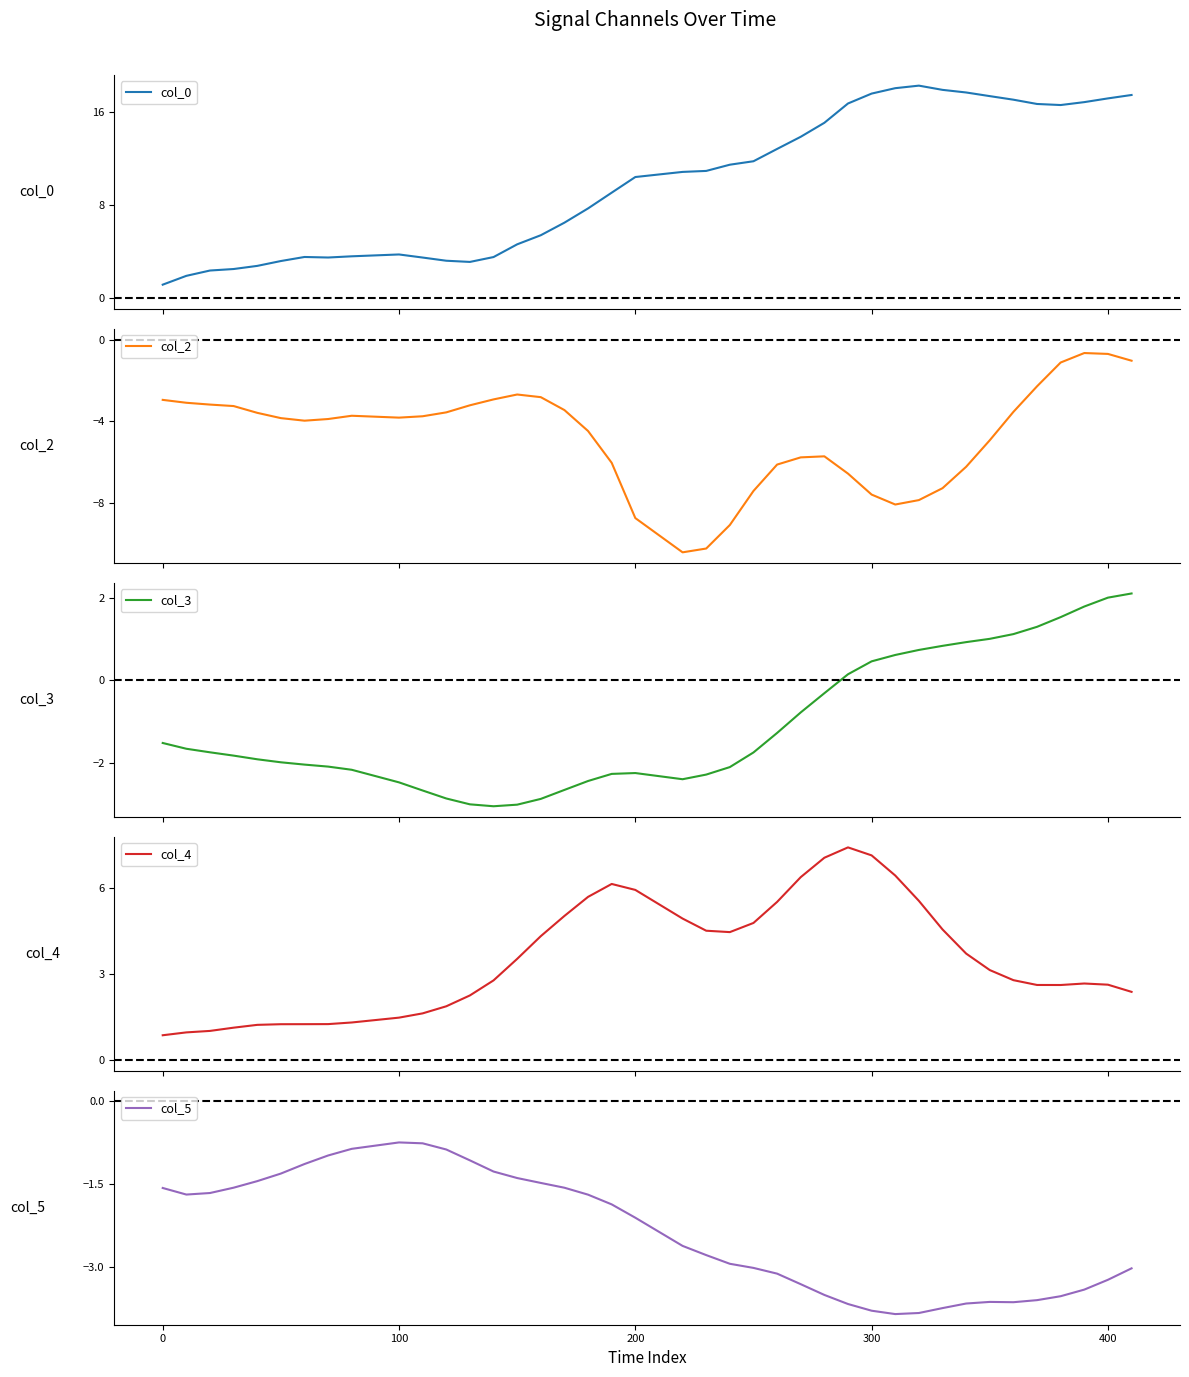

What is the value of the col_5 point at the 4th from the left?

-1.6